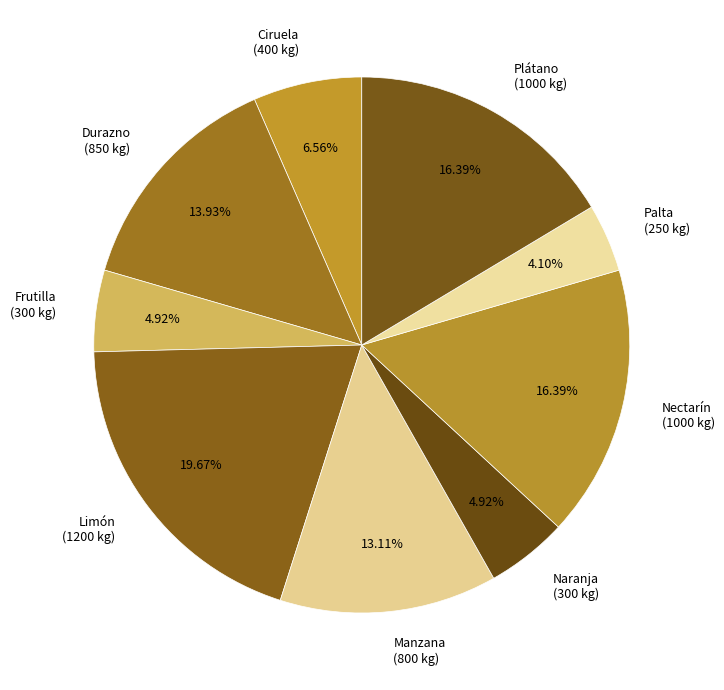

Is the sum of Durazno (850 kg) and Plátano (1000 kg) greater than half?

No